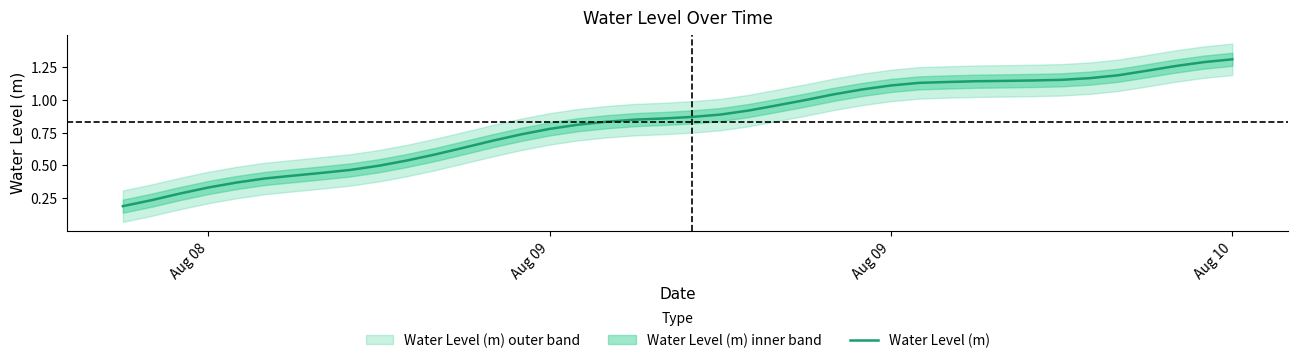

True or false: there are more than 2 points higher than both neighbors.

False